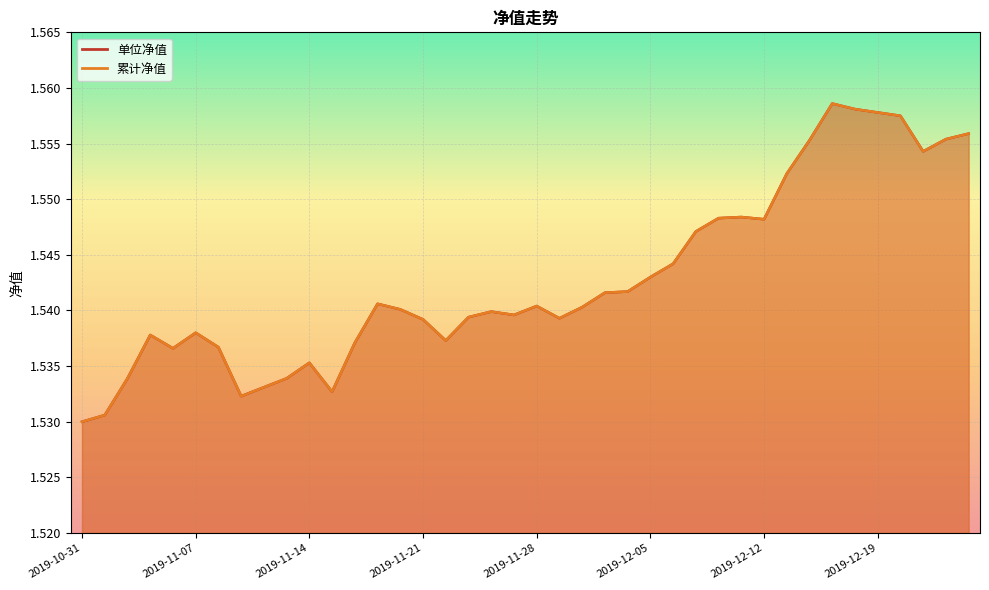

Where is the first local maximum for 累计净值?

2019-11-05